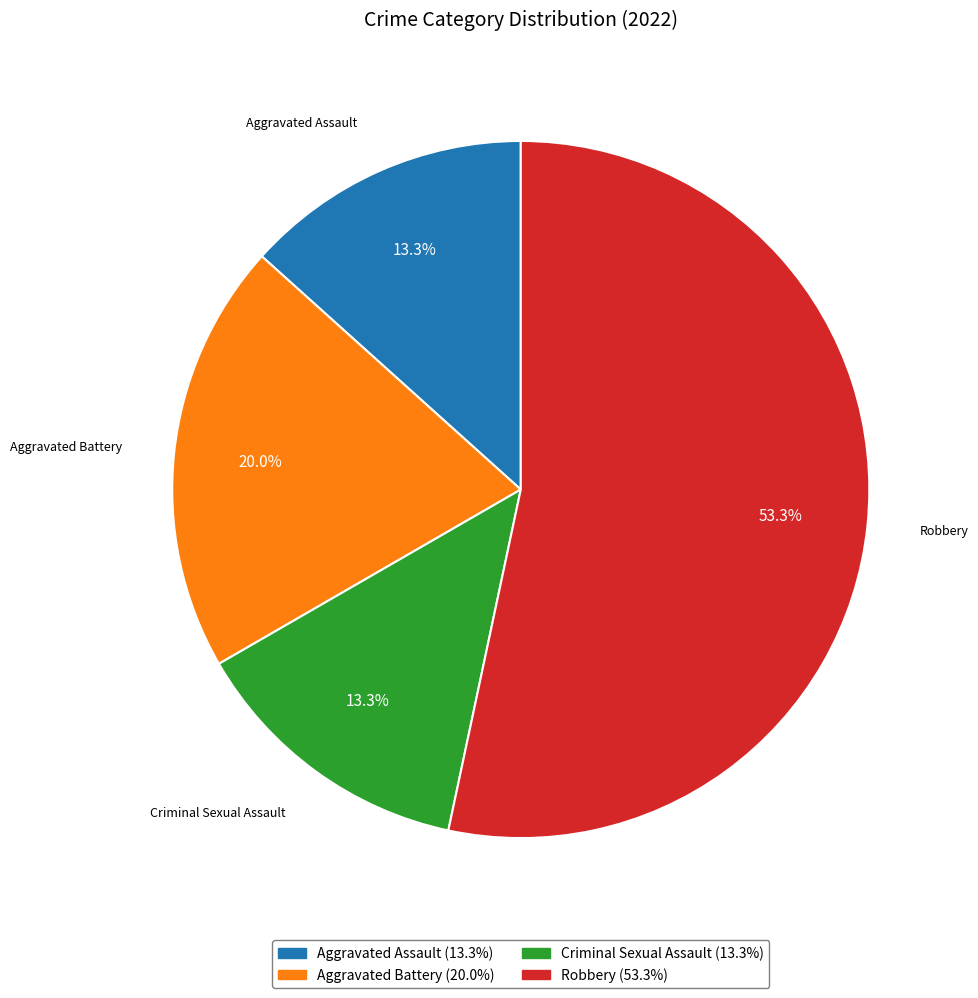

Which category has the biggest portion of the pie?

Robbery